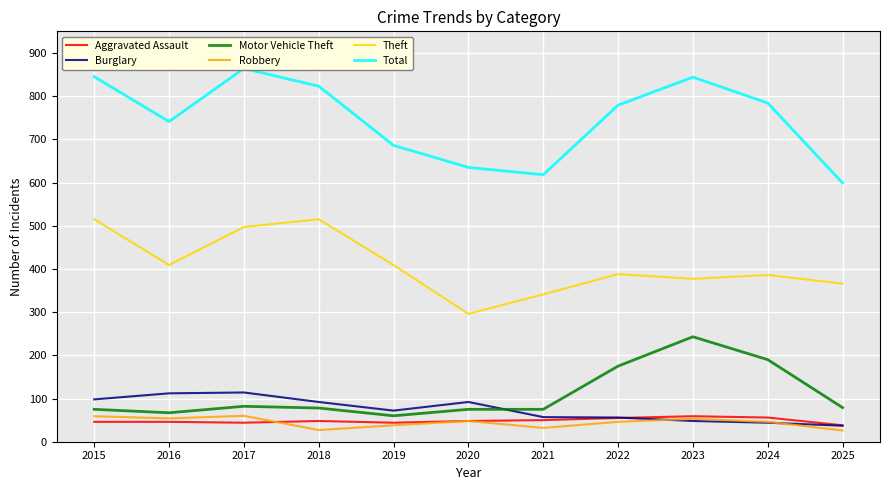

The Burglary series shows 98 at 2015. True or false?

True